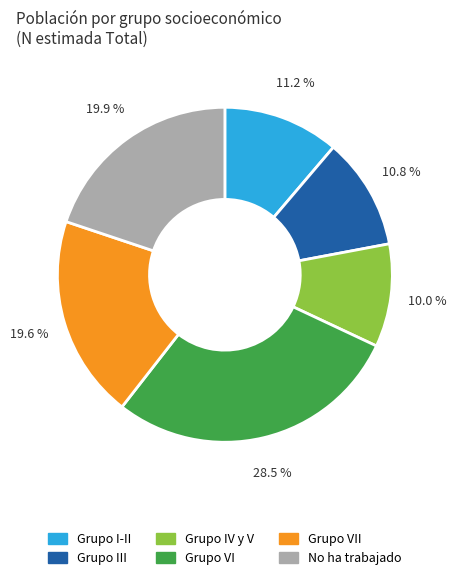

Is there a majority slice in this chart?

No